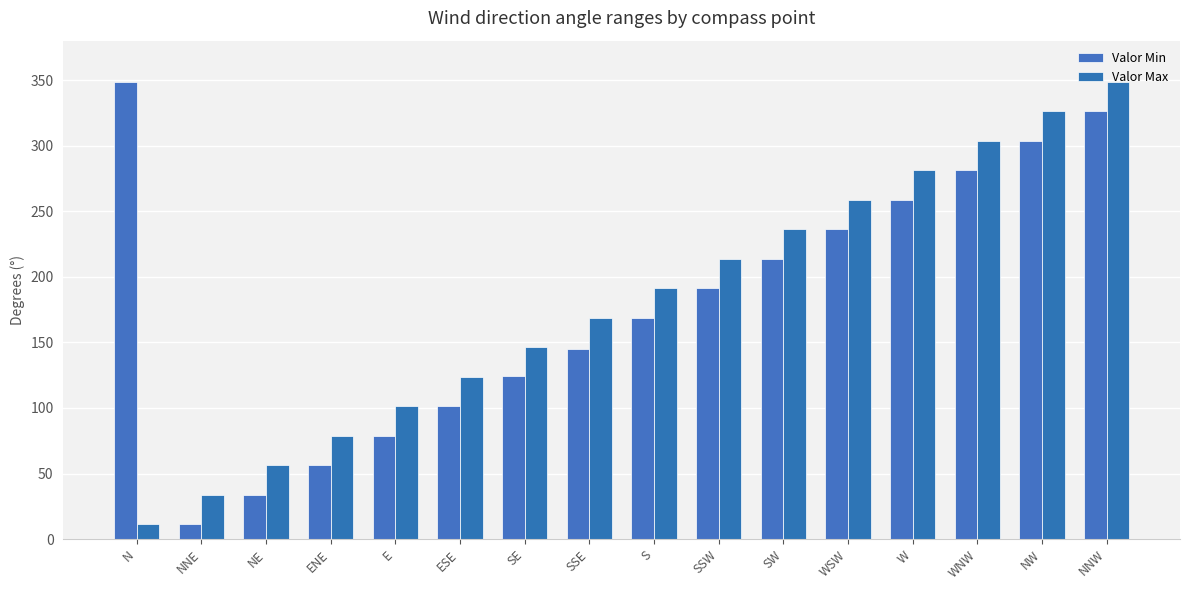

Which has a higher value, WSW or SSW?

WSW